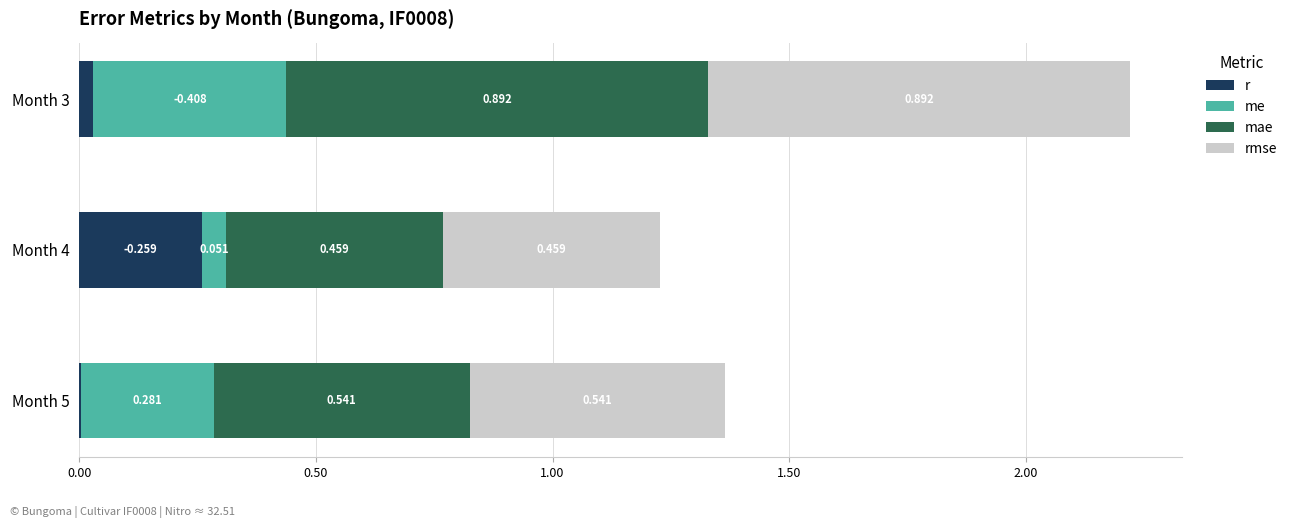

Between Month 4 and Month 5, which series saw the biggest shift?

r